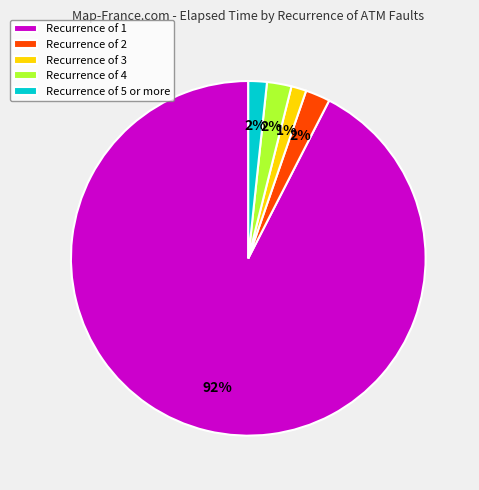

To the nearest percent, what is the difference between the Recurrence of 3 and Recurrence of 2 slice percentages?

1%